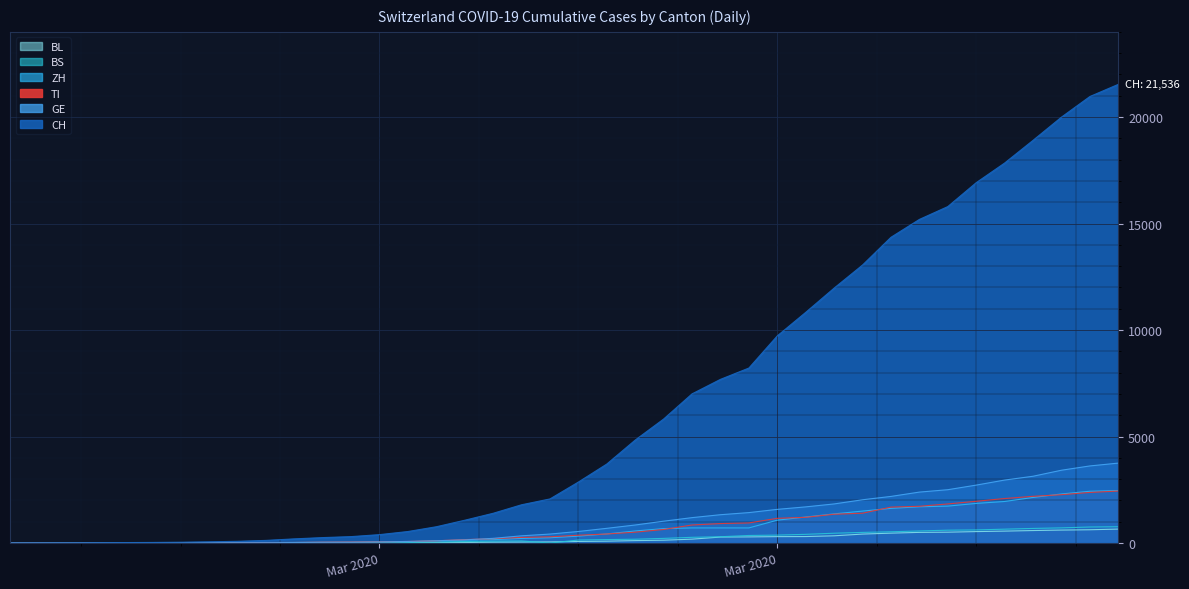

What are all the series names shown in the legend?

CH, GE, TI, ZH, BS, BL